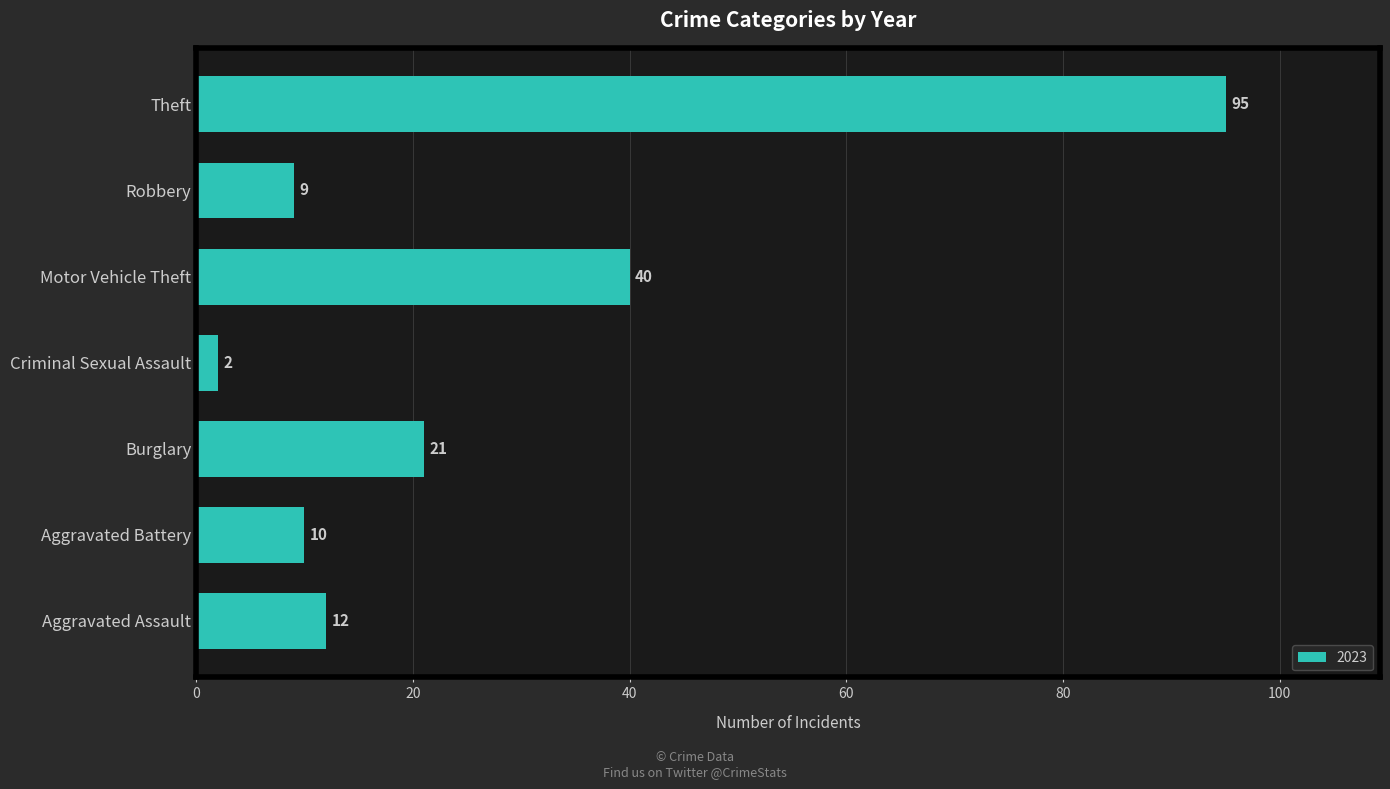

What is the difference between the values at Criminal Sexual Assault and Aggravated Battery?

8